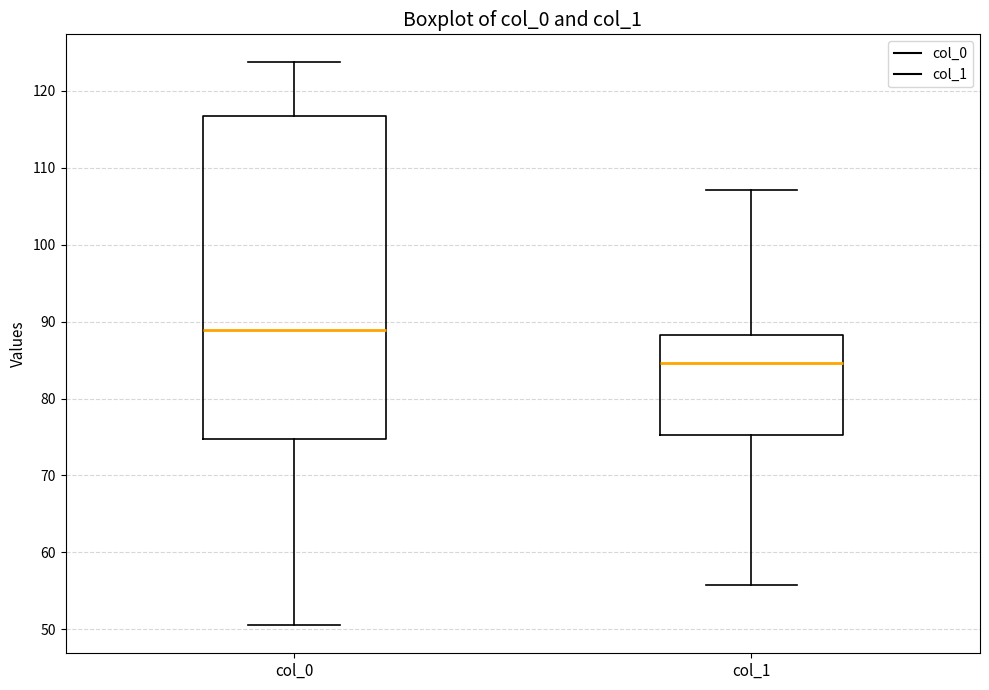

Where does the upper whisker of the box for col_1 end on the y-axis? The values are not printed on the chart, so give them approximately, as read against the axis.

107